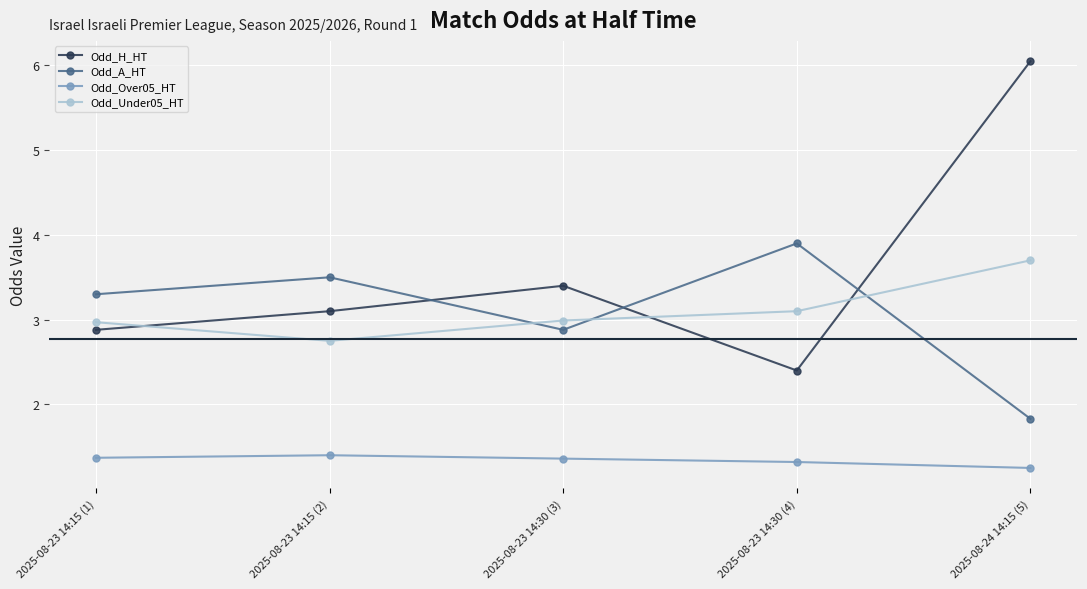

How many times do Odd_Under05_HT and Odd_A_HT cross each other?

3